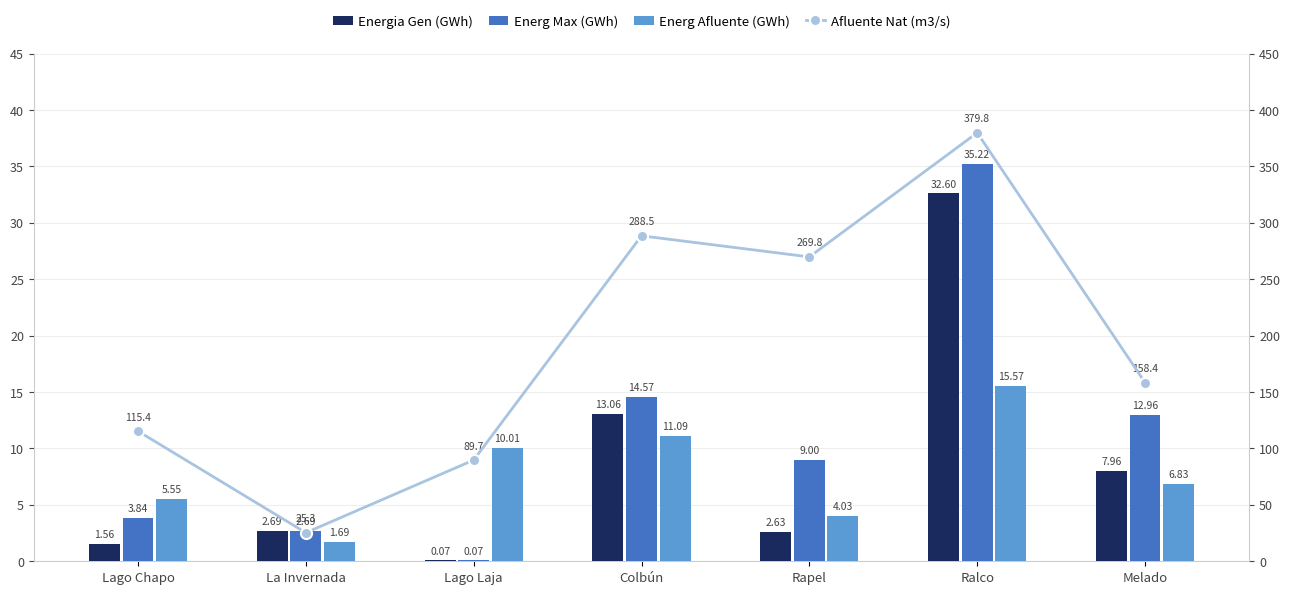

How many values in the Afluente Nat (m3/s) series exceed 158?

4